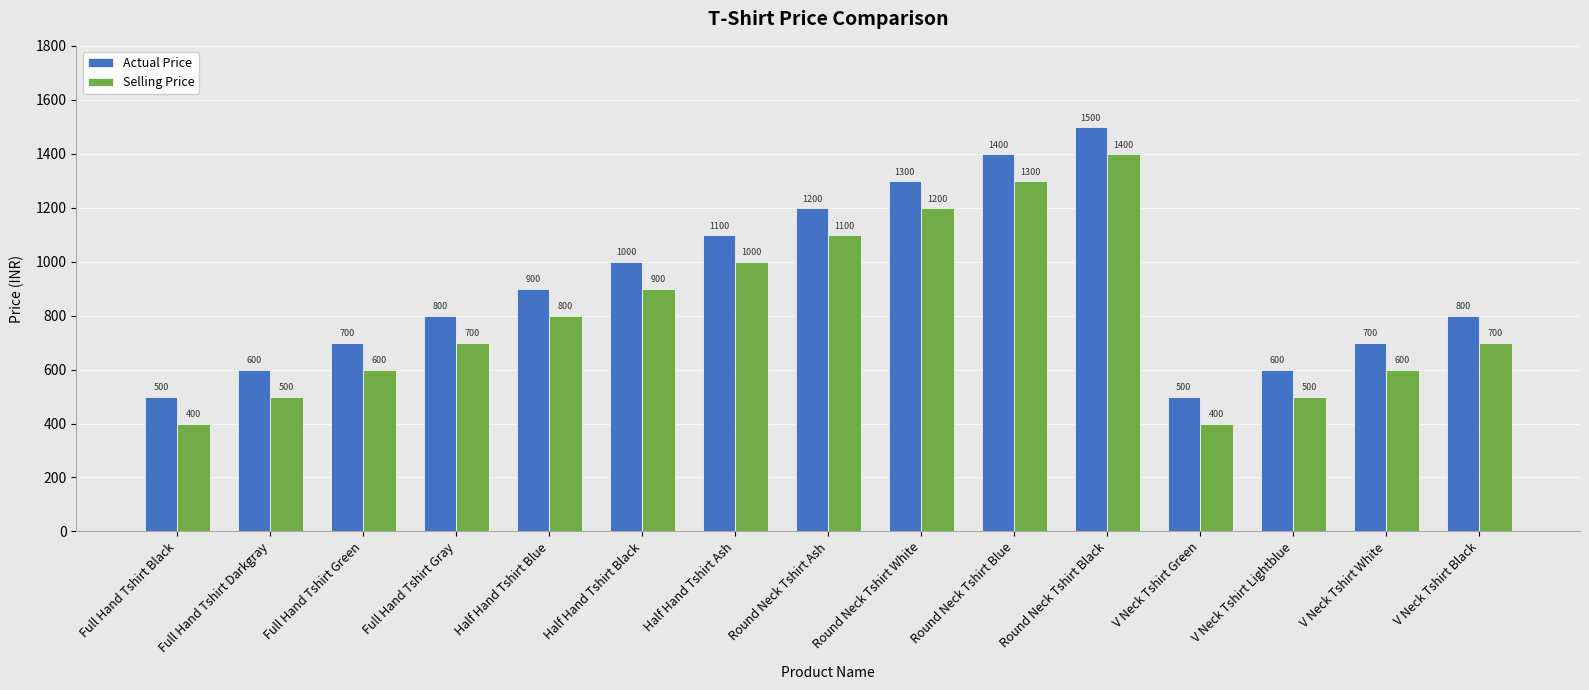

What is the label of the 6th bar from the right?

Round Neck Tshirt Blue